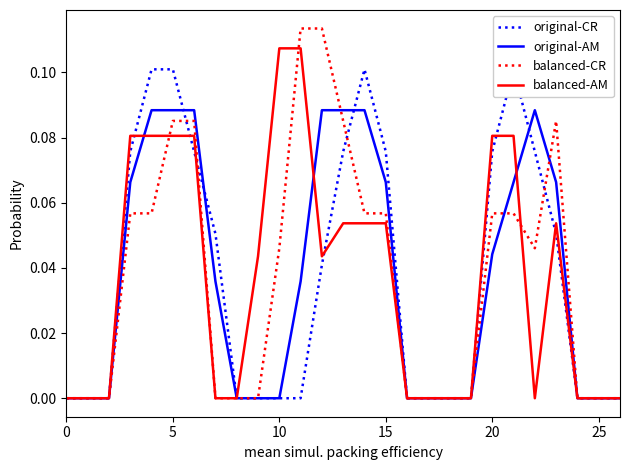

How many interior local valleys does the balanced-AM series have?

2